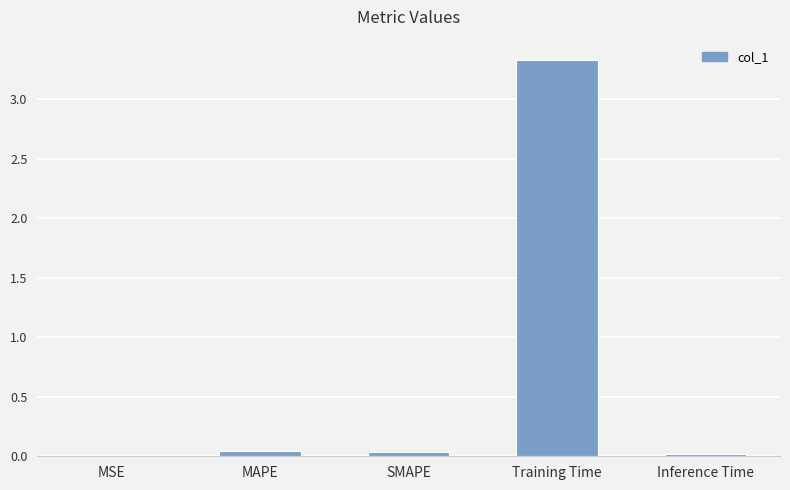

What is the greatest value displayed?

3.3